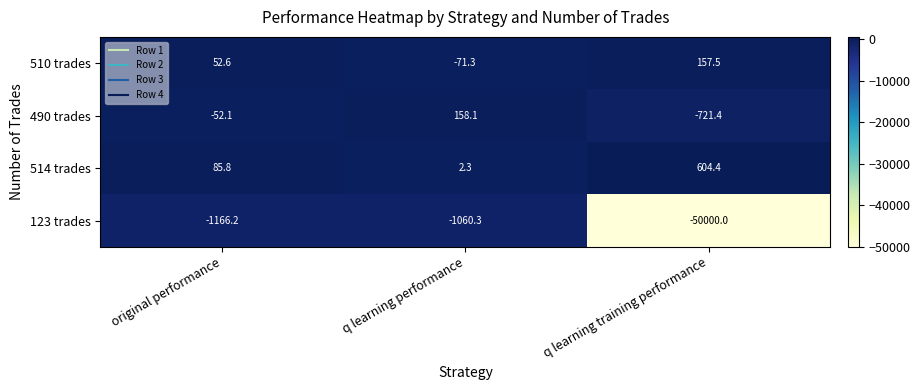

At which category is the sum across all series the highest?

q learning performance